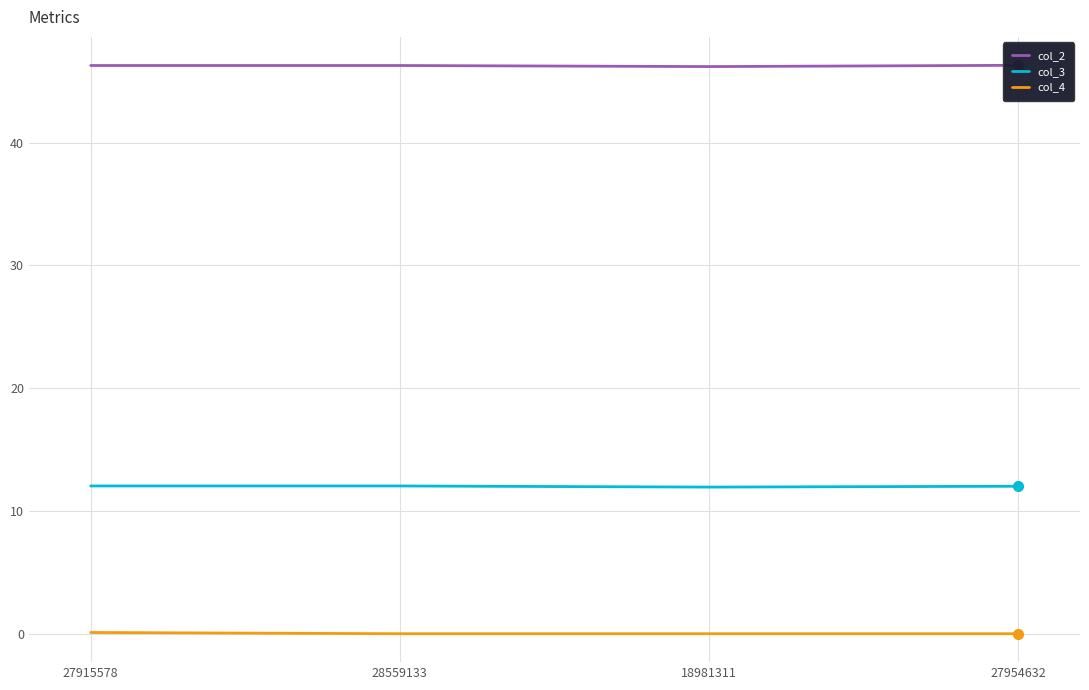

At how many categories does at least one series exceed 9?

4